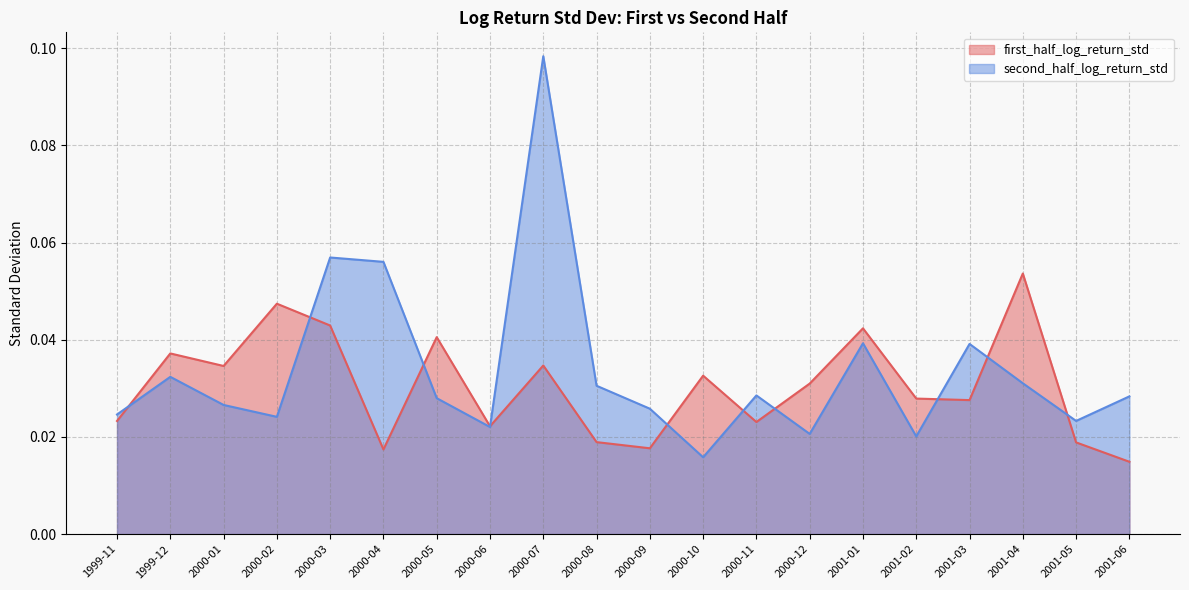

What is the total value across all series at 2000-12?

0.1